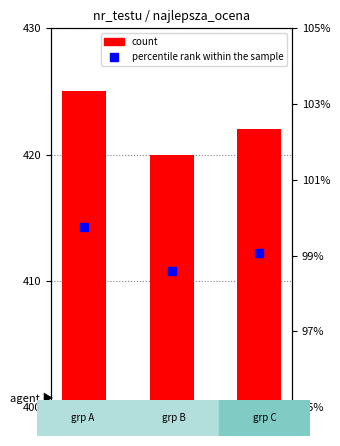

Reading right to left, list all the values displayed in this chart.

count: 422.0	420.0	425.0
percentile rank within the sample: 99.1	98.6	99.8